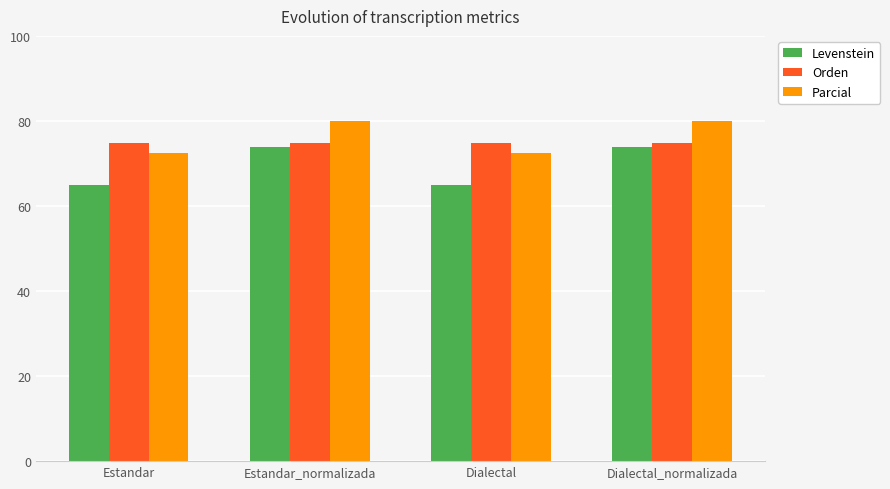

What is the approximate value of Parcial at Dialectal?

72.4